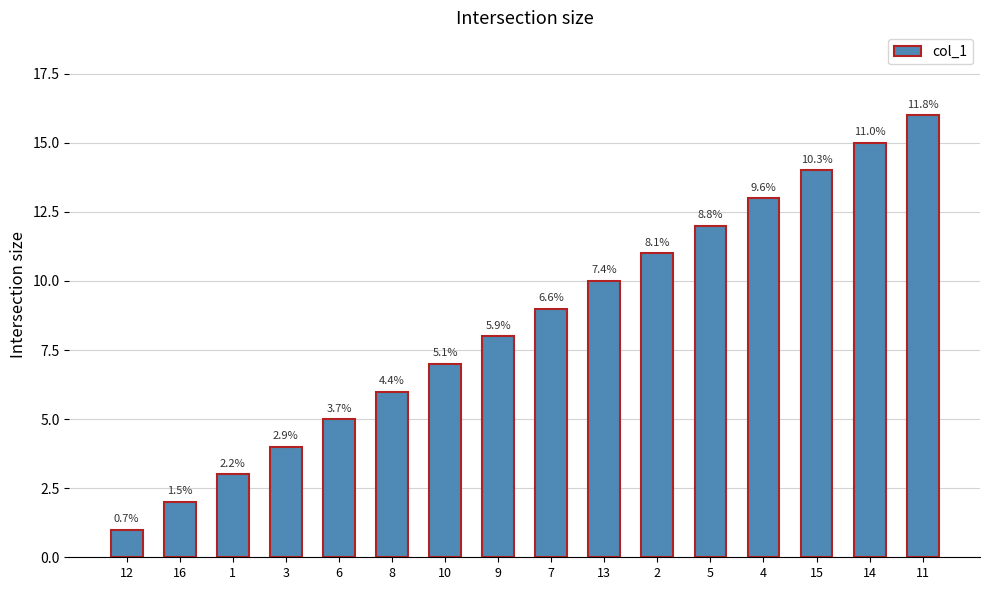

What is the greatest value displayed?

16